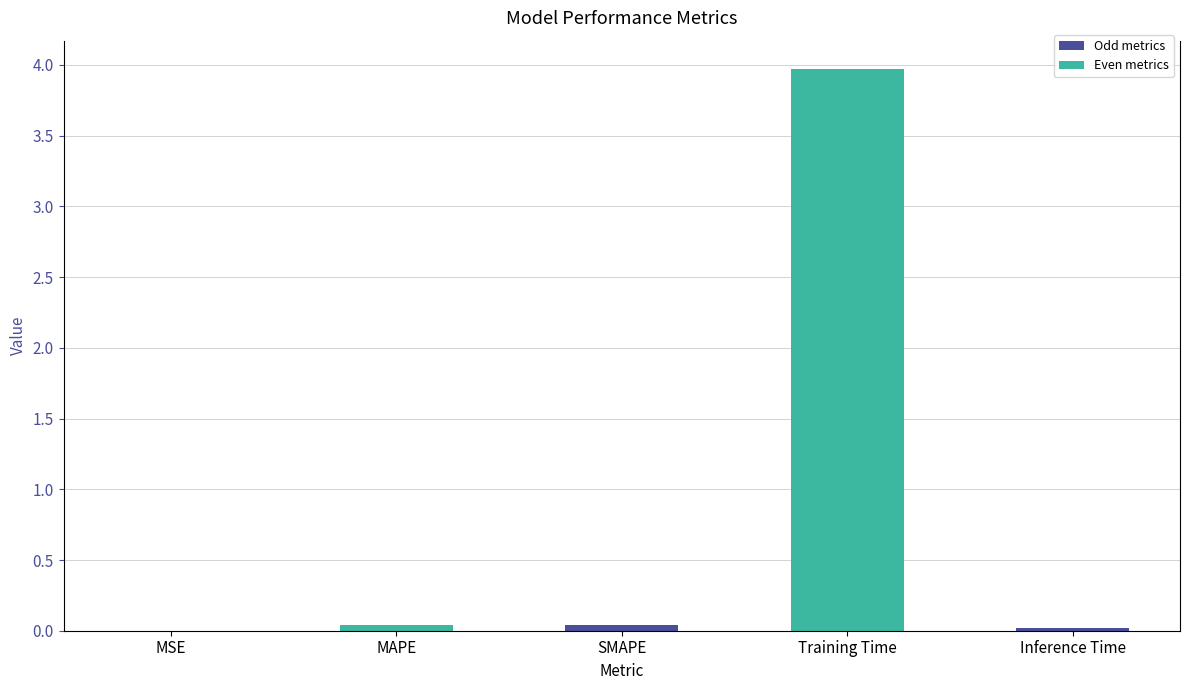

What is the sum of all values?

4.1